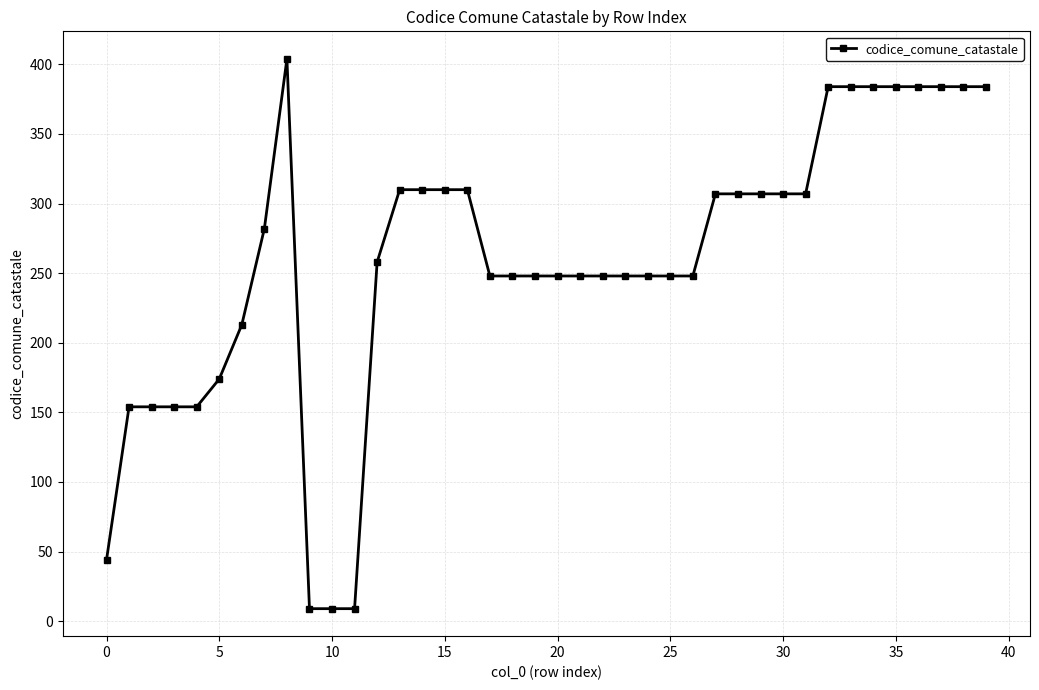

How many series are shown in this chart?

1